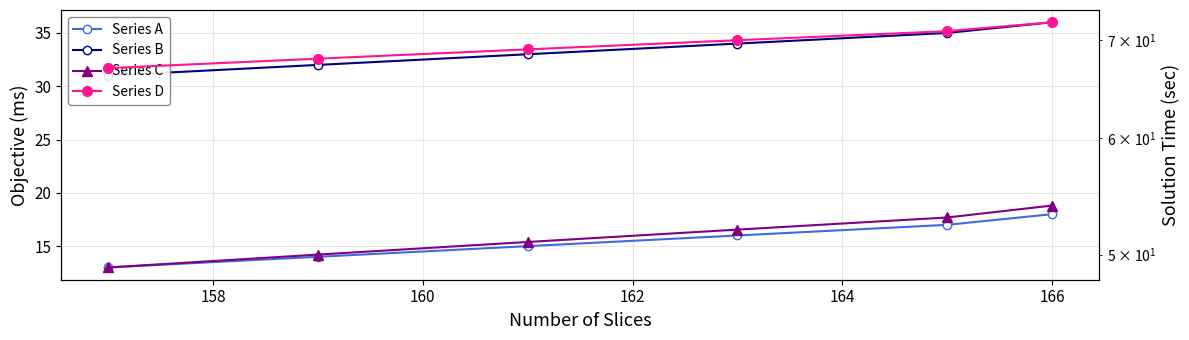

What is the greatest value displayed?

72